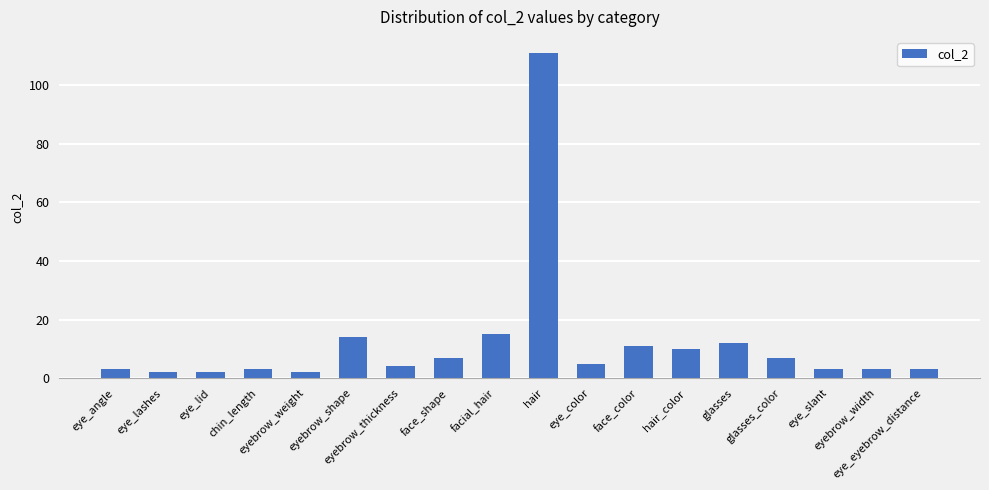

What is the maximum value shown in the chart?

111